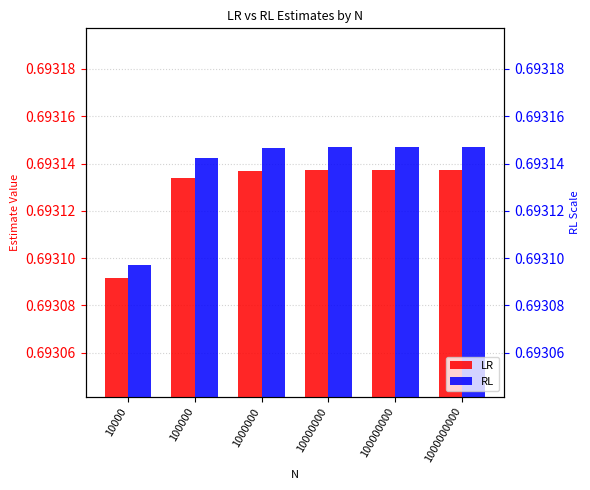

Rank the categories by LR value from highest to lowest.

10000000, 100000000, 1000000000, 1000000, 100000, 10000